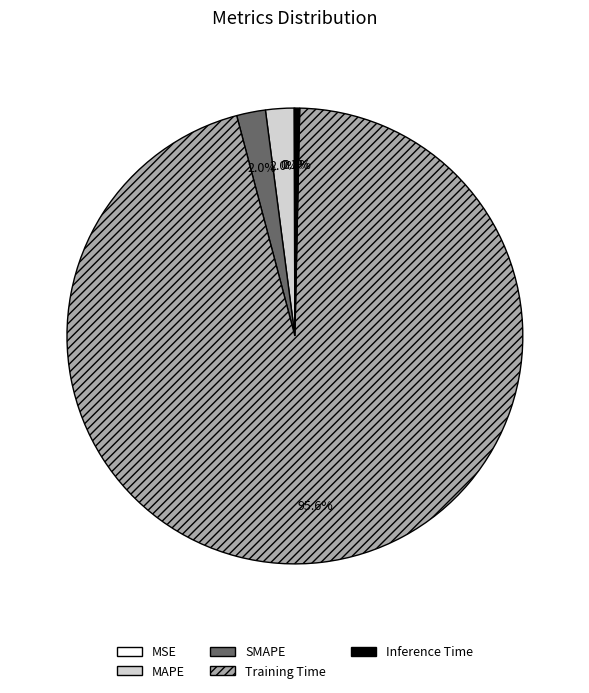

What is the largest slice in the pie chart?

Training Time